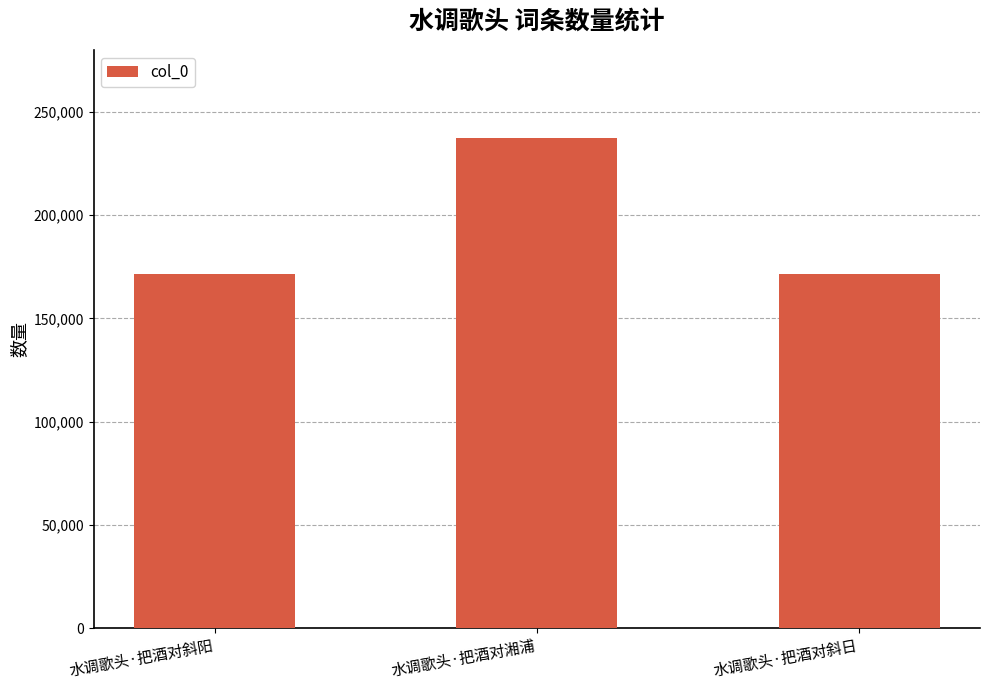

Where is the data nearest to the value 204272?

水调歌头·把酒对斜阳